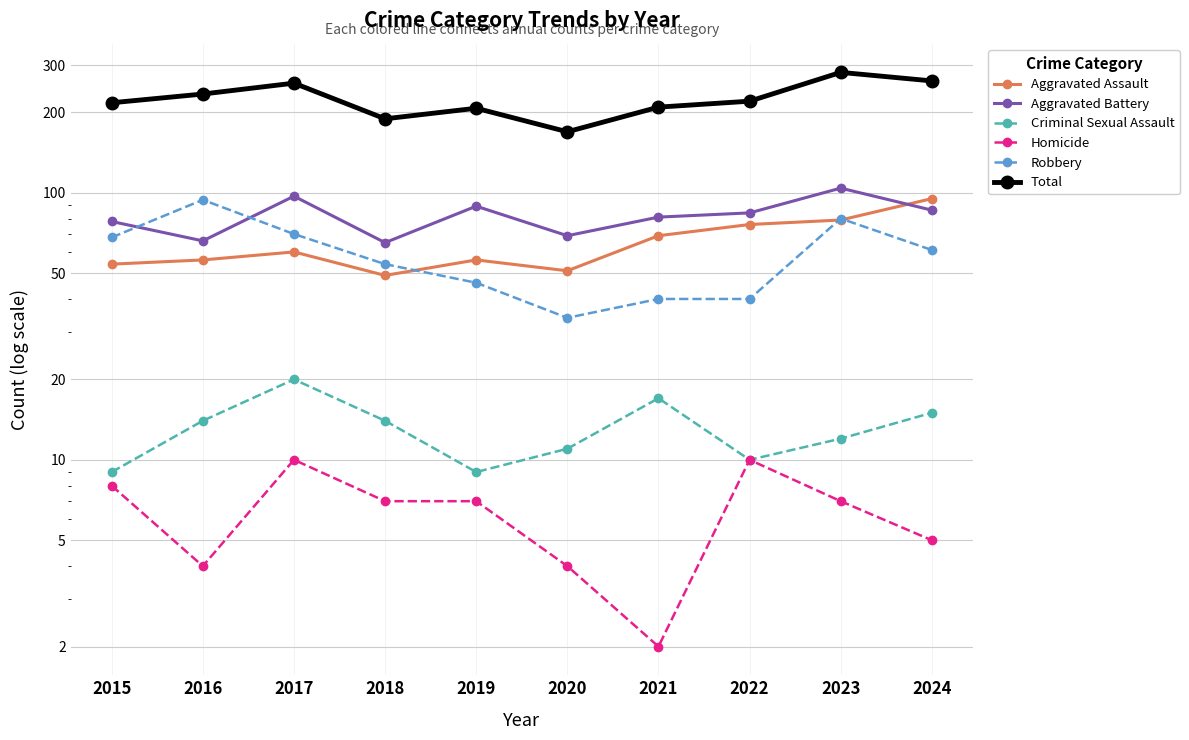

Where is the first local minimum for Aggravated Assault?

2018